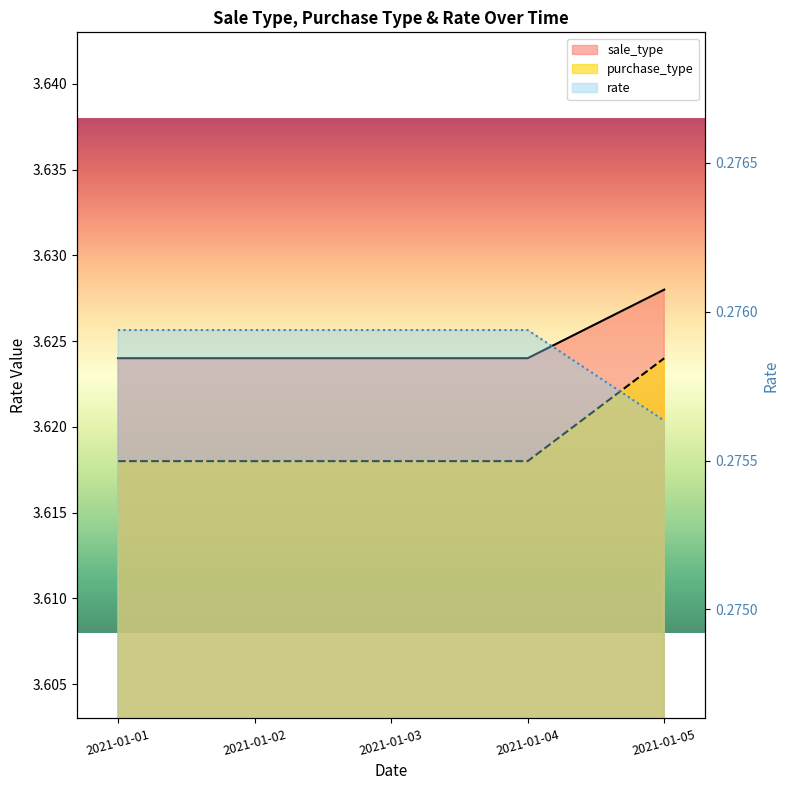

What is the value of the purchase_type point at the 5th from the left?

3.6